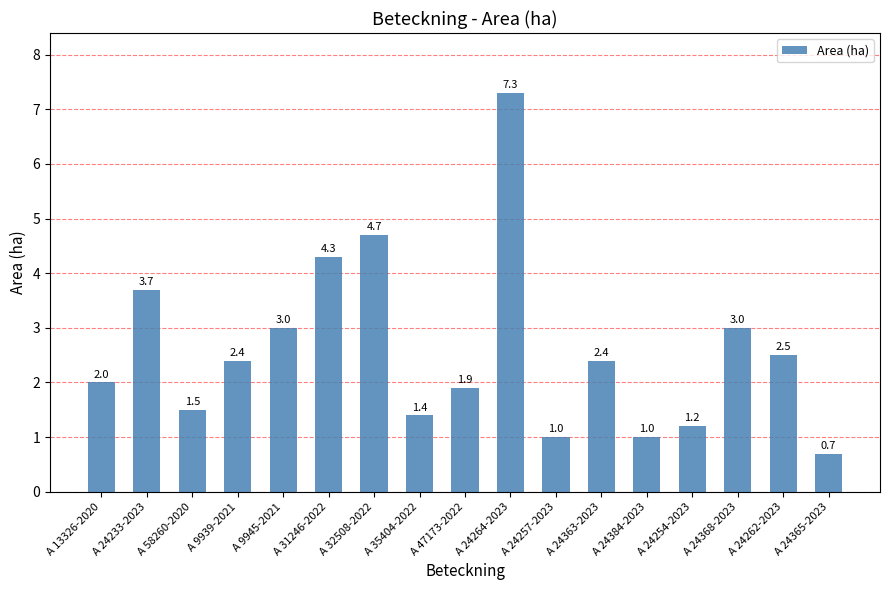

Is it true that the value at A 24368-2023 is 3.0?

True